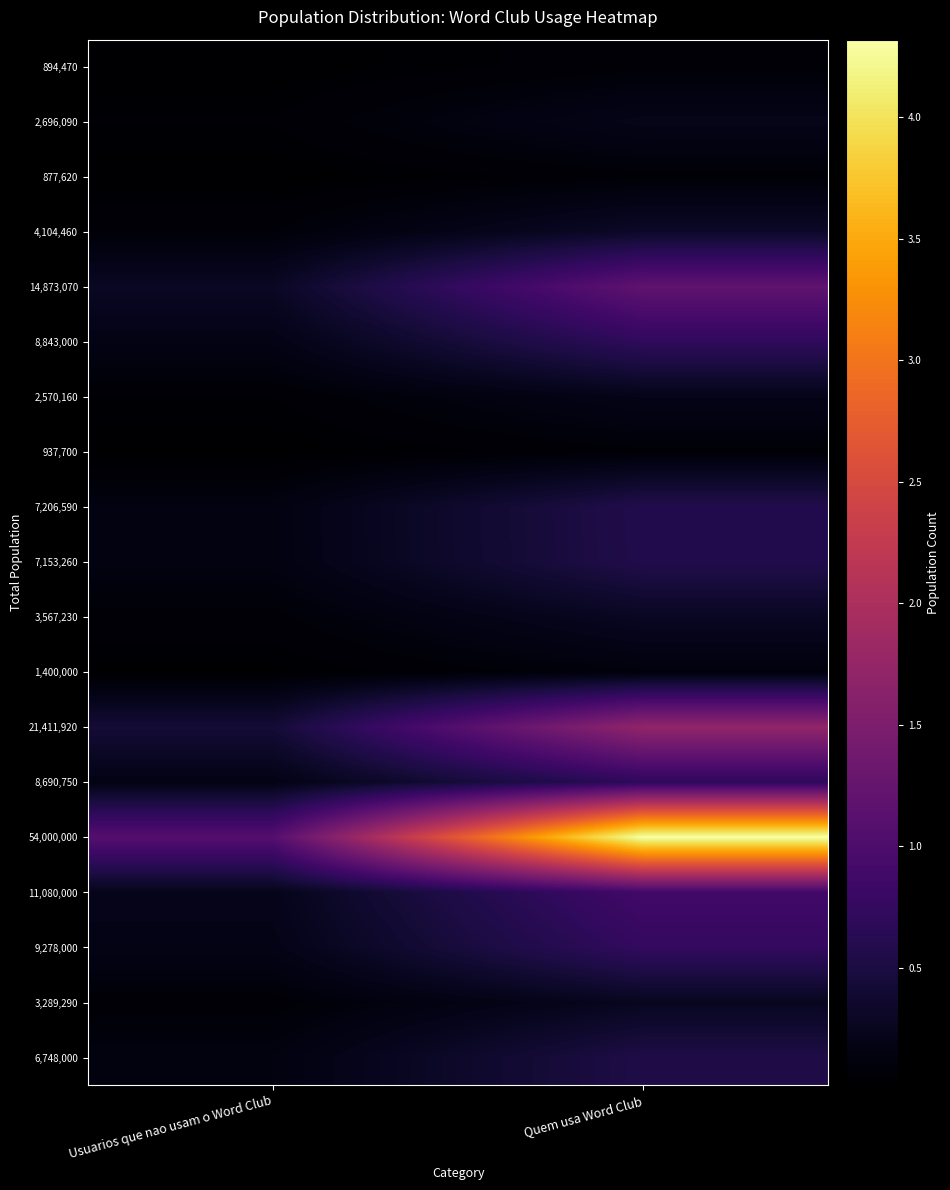

What is the spread (max minus min) of values at Usuarios que nao usam o Word Club?

10624476